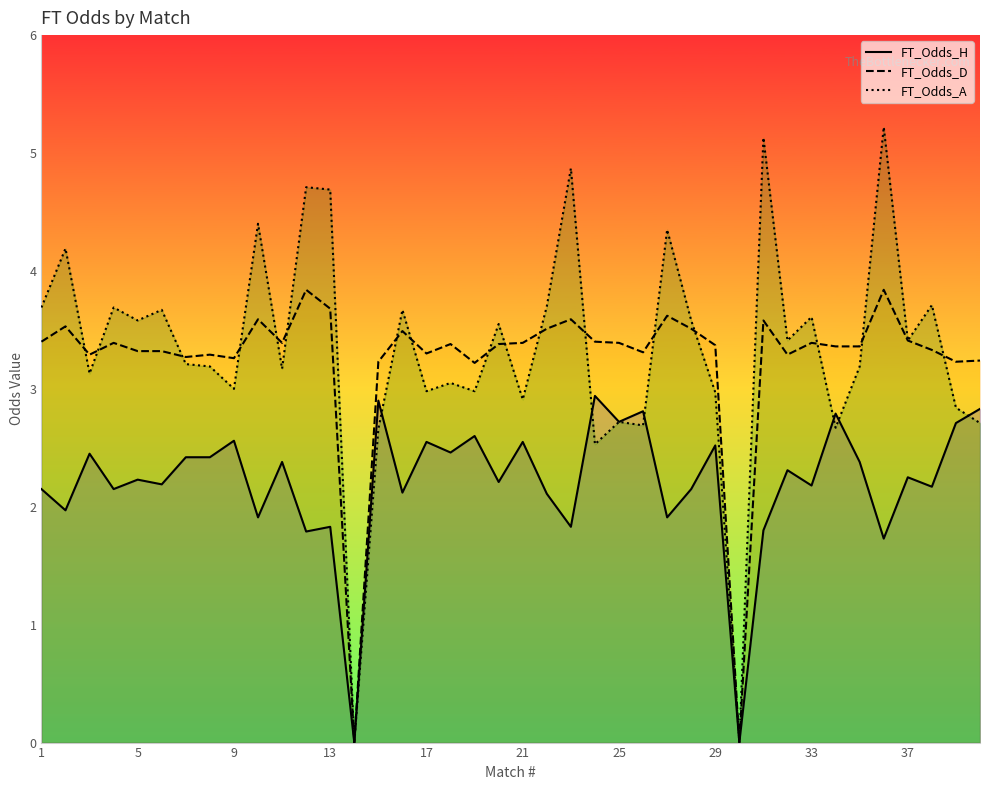

At how many categories does at least one series exceed 1?

38